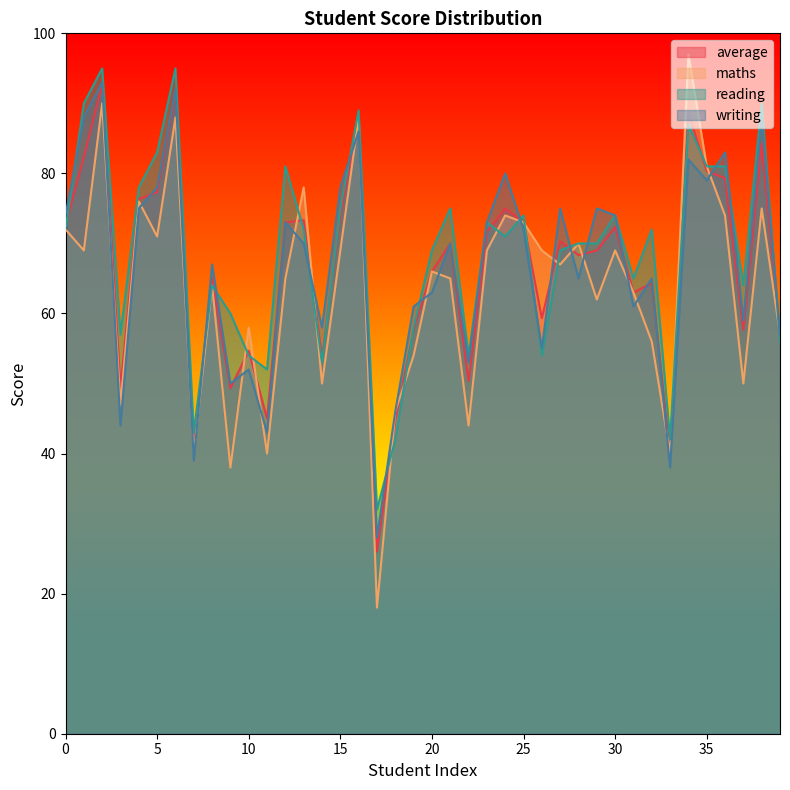

What is the total value across all series at 38?

337.3